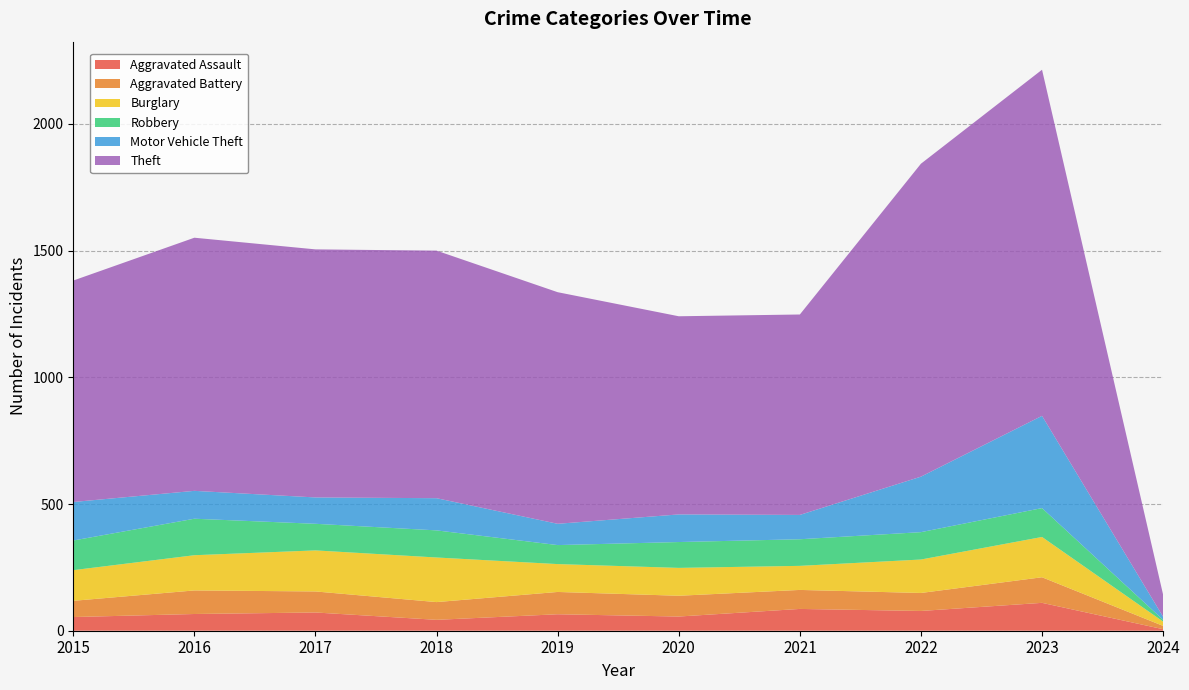

Reading right to left, list all the values displayed in this chart.

Aggravated Assault: 2024=6	2023=110	2022=78	2021=86	2020=56	2019=65	2018=43	2017=72	2016=66	2015=54
Aggravated Battery: 2024=13	2023=101	2022=71	2021=75	2020=82	2019=88	2018=70	2017=83	2016=93	2015=64
Burglary: 2024=17	2023=159	2022=132	2021=95	2020=110	2019=110	2018=176	2017=162	2016=139	2015=121
Robbery: 2024=7	2023=114	2022=108	2021=105	2020=102	2019=75	2018=107	2017=105	2016=144	2015=117
Motor Vehicle Theft: 2024=12	2023=364	2022=219	2021=96	2020=109	2019=84	2018=127	2017=104	2016=110	2015=152
Theft: 2024=87	2023=1366	2022=1235	2021=791	2020=782	2019=914	2018=977	2017=979	2016=999	2015=874